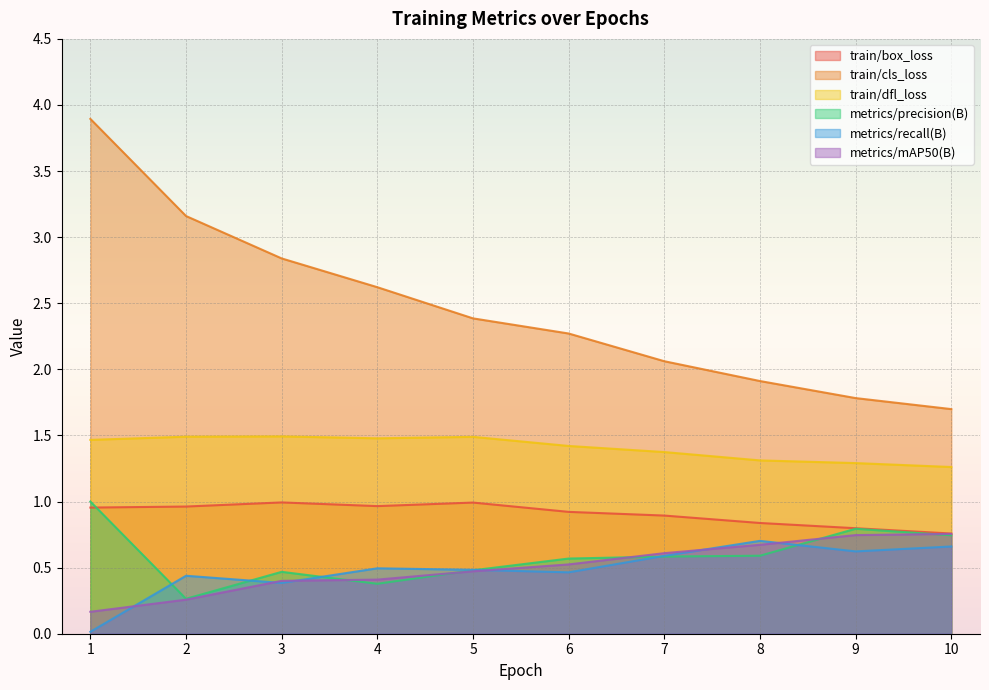

Which series ends up on top after the final intersection of metrics/recall(B) and metrics/mAP50(B)?

metrics/mAP50(B)